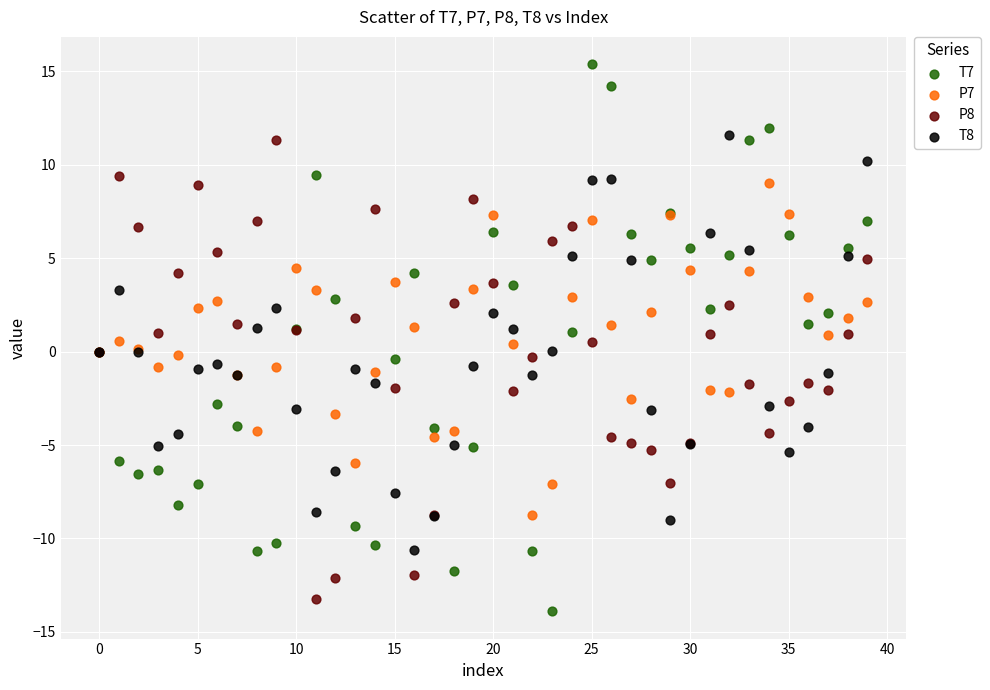

Which series has the widest spread of Y values?

T7